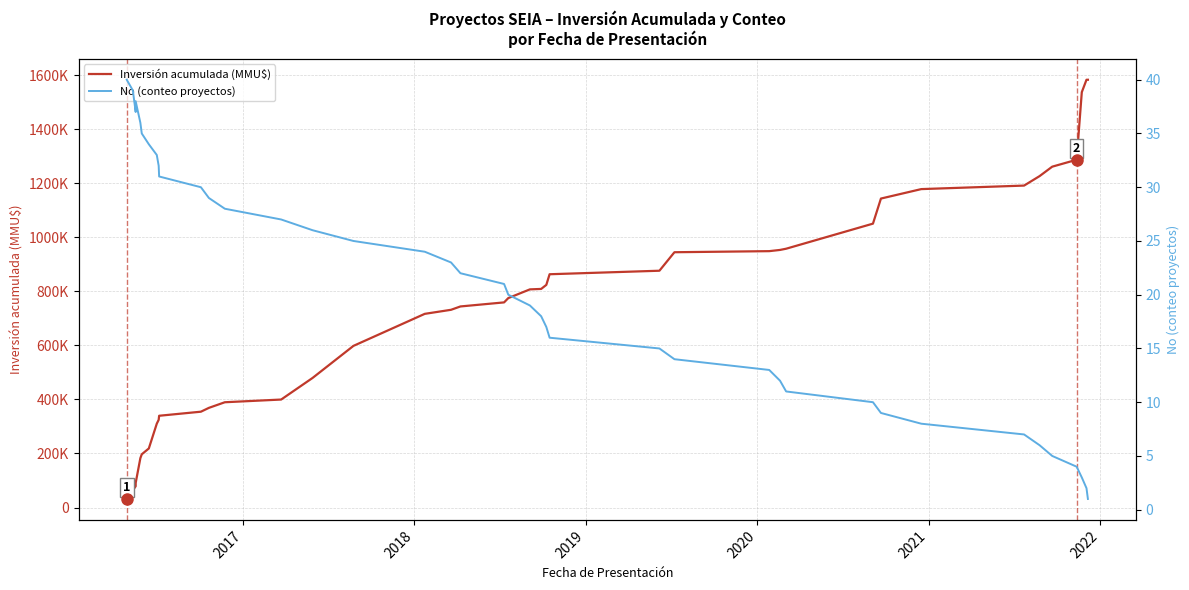

How many distinct data groups are displayed?

2